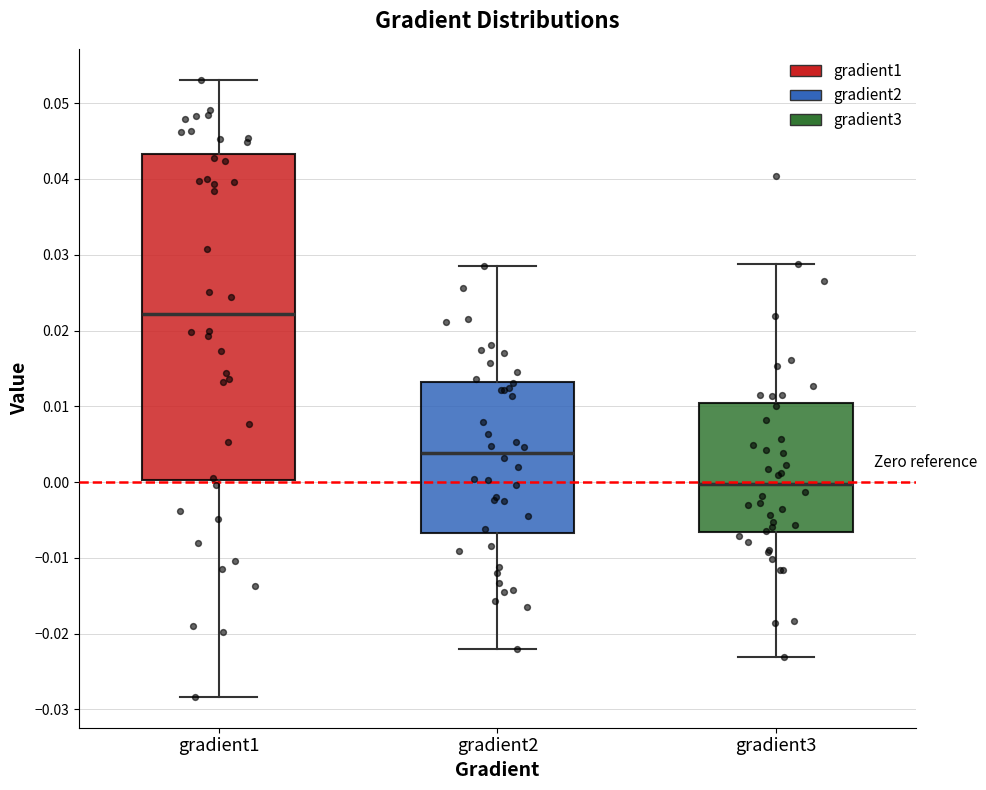

Which box is the tallest, from its lower edge to its upper edge?

gradient1